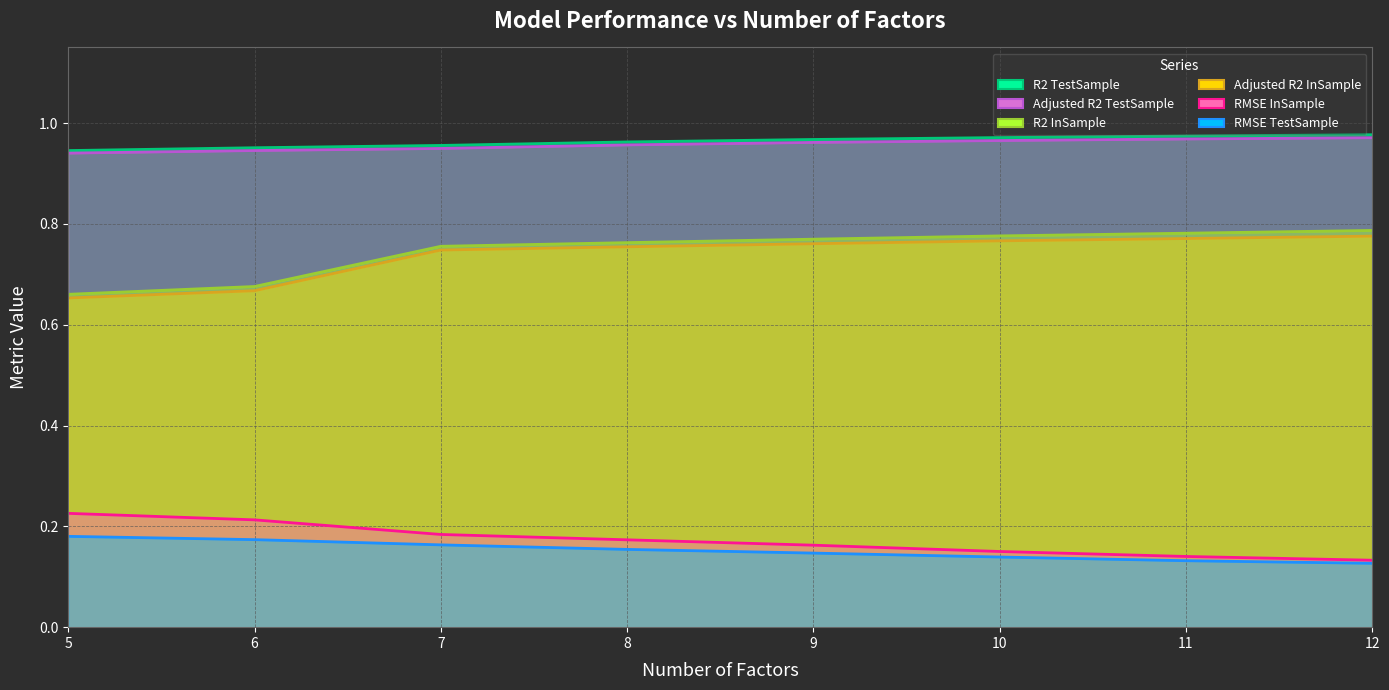

Which category has the lowest value across all series?

12